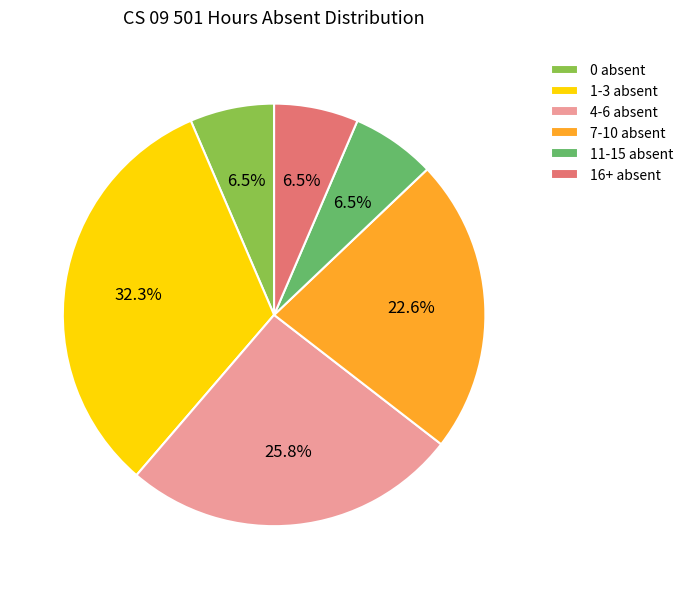

What is the ratio of the value at 0 absent to the value at 16+ absent?

1.0